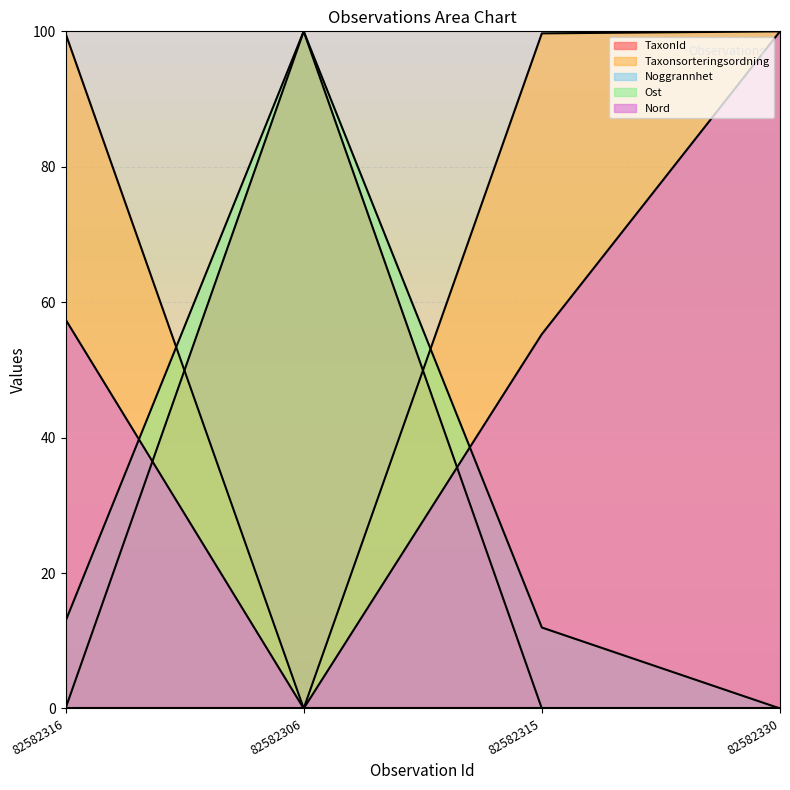

At how many categories does at least one series exceed 35?

4